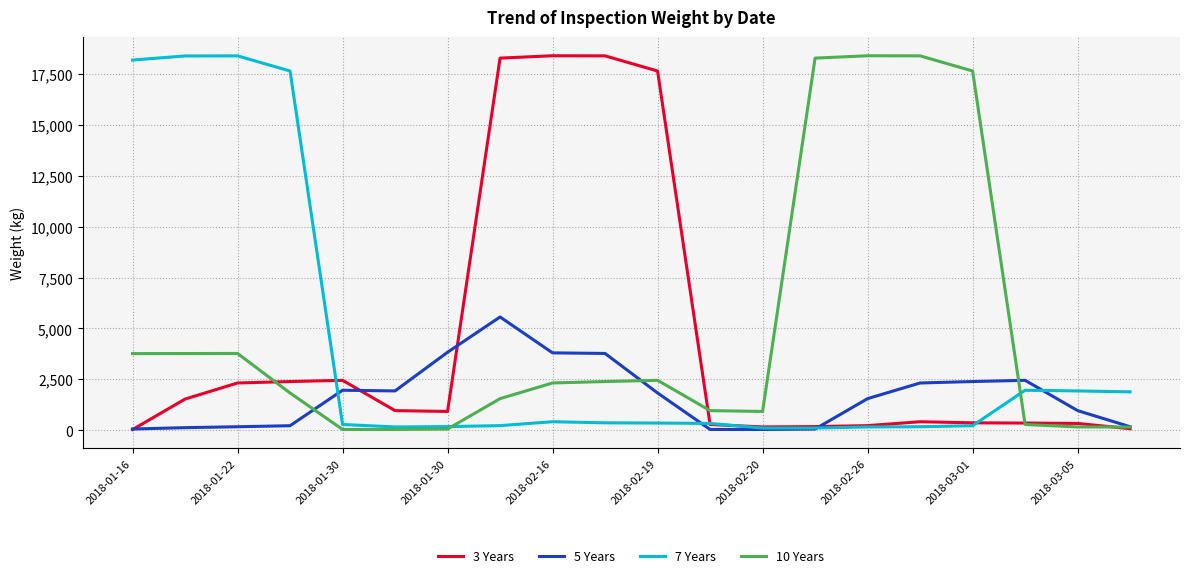

How many lines are shown in the chart?

4